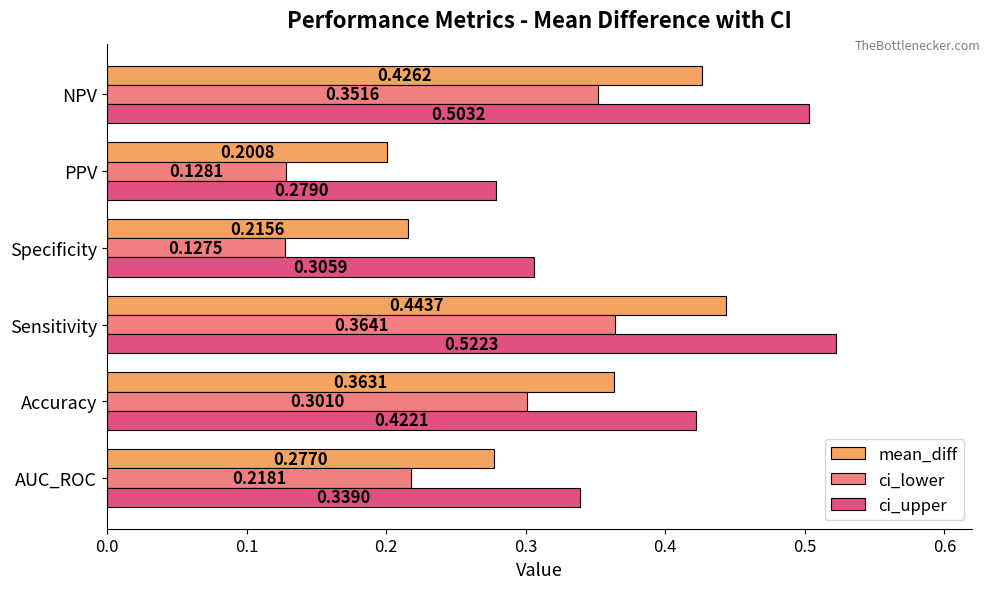

Rank the series by their average value, from highest to lowest.

ci_upper, mean_diff, ci_lower